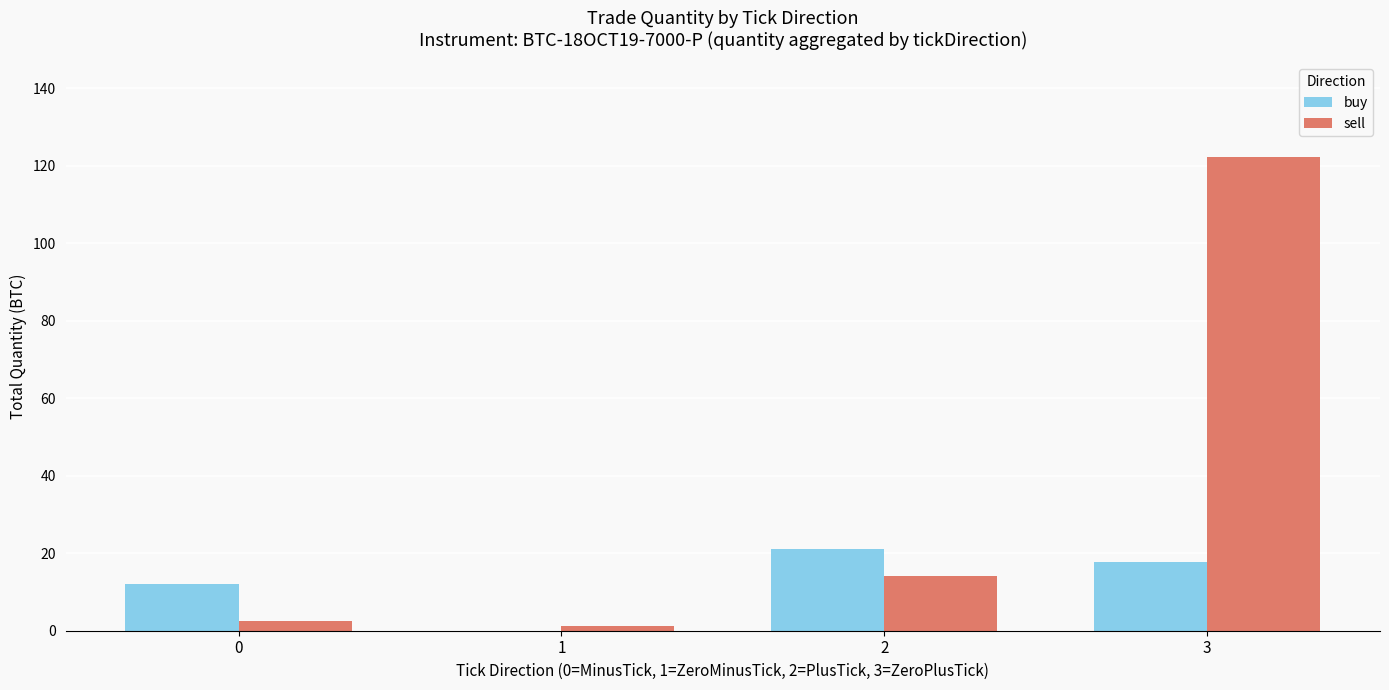

Reading left to right, transcribe all the data shown in this chart.

buy: 12.1	0.0	21.1	17.6
sell: 2.5	1.1	14.2	122.2